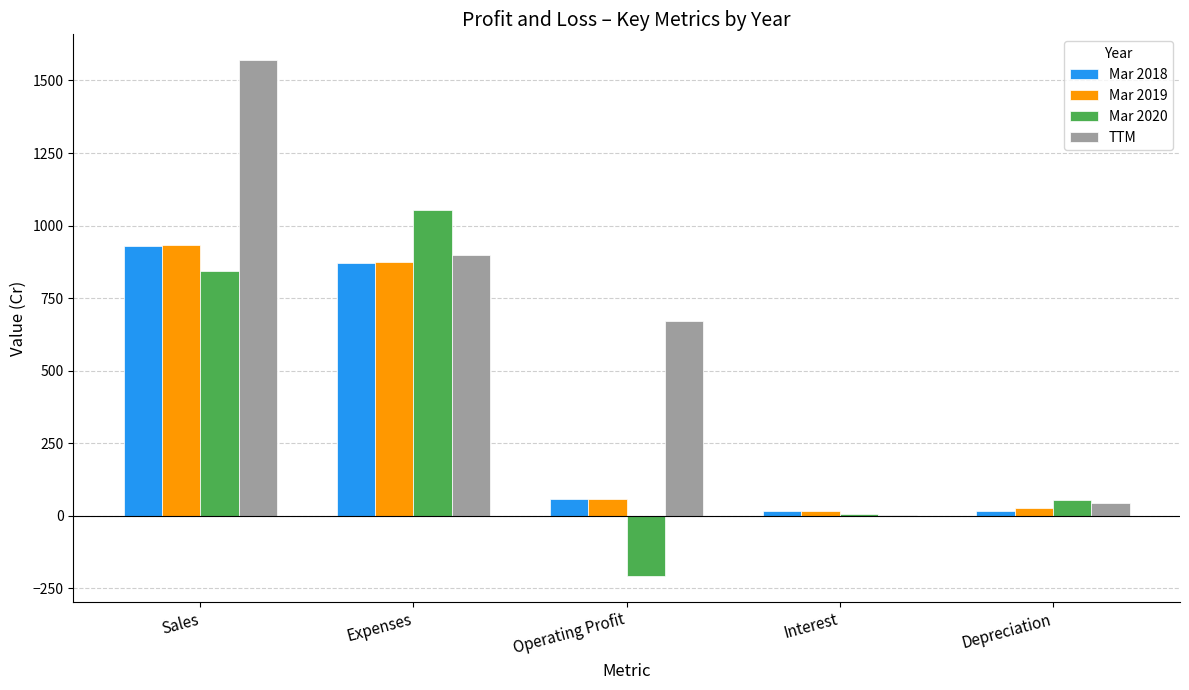

True or false: Mar 2020 has a value of 54 at Depreciation.

True